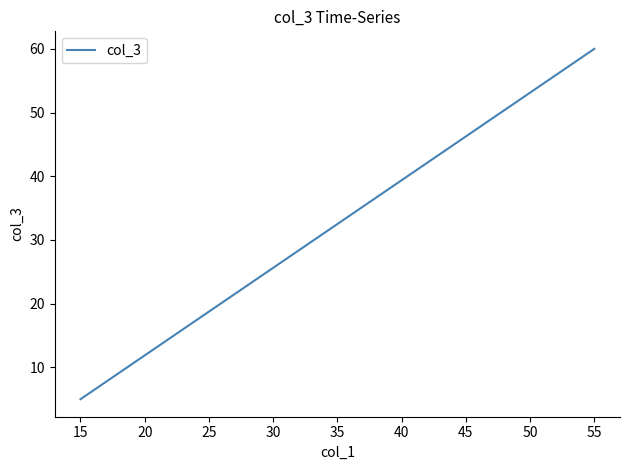

What is the smallest value displayed?

5